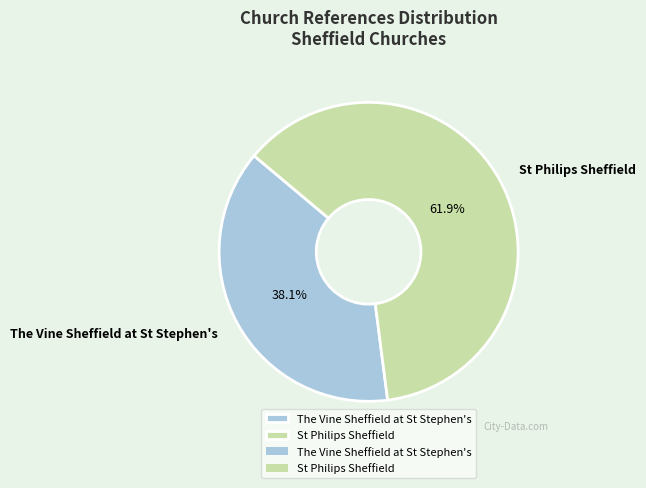

Rank the categories by value from highest to lowest.

St Philips Sheffield, The Vine Sheffield at St Stephen's